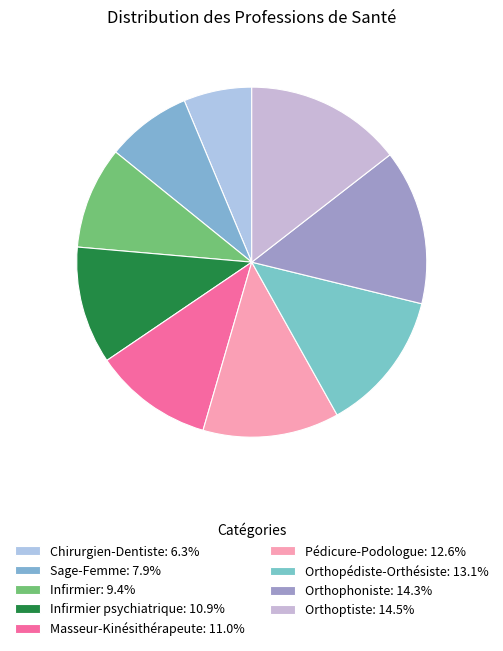

Rank the categories by value from lowest to highest.

Chirurgien-Dentiste, Sage-Femme, Infirmier, Infirmier psychiatrique, Masseur-Kinésithérapeute, Pédicure-Podologue, Orthopédiste-Orthésiste, Orthophoniste, Orthoptiste